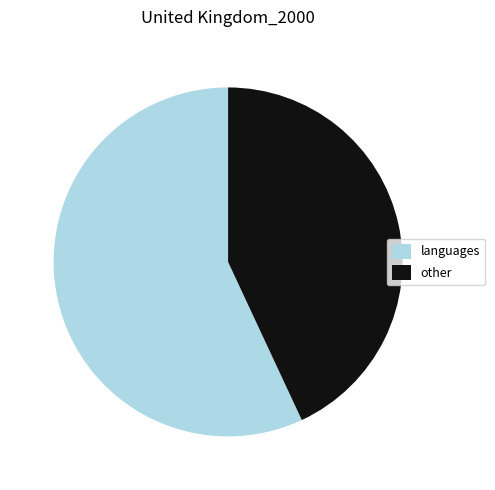

Combined, do other and languages account for over 50%?

Yes